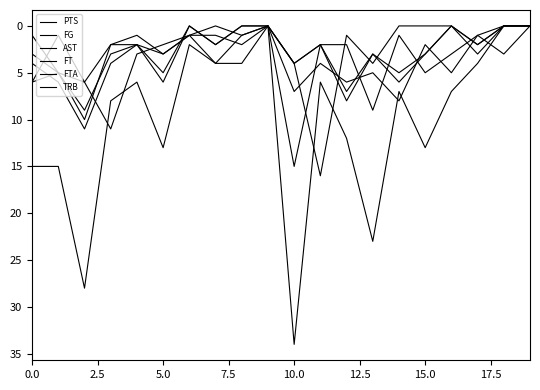

How many lines are shown in the chart?

6